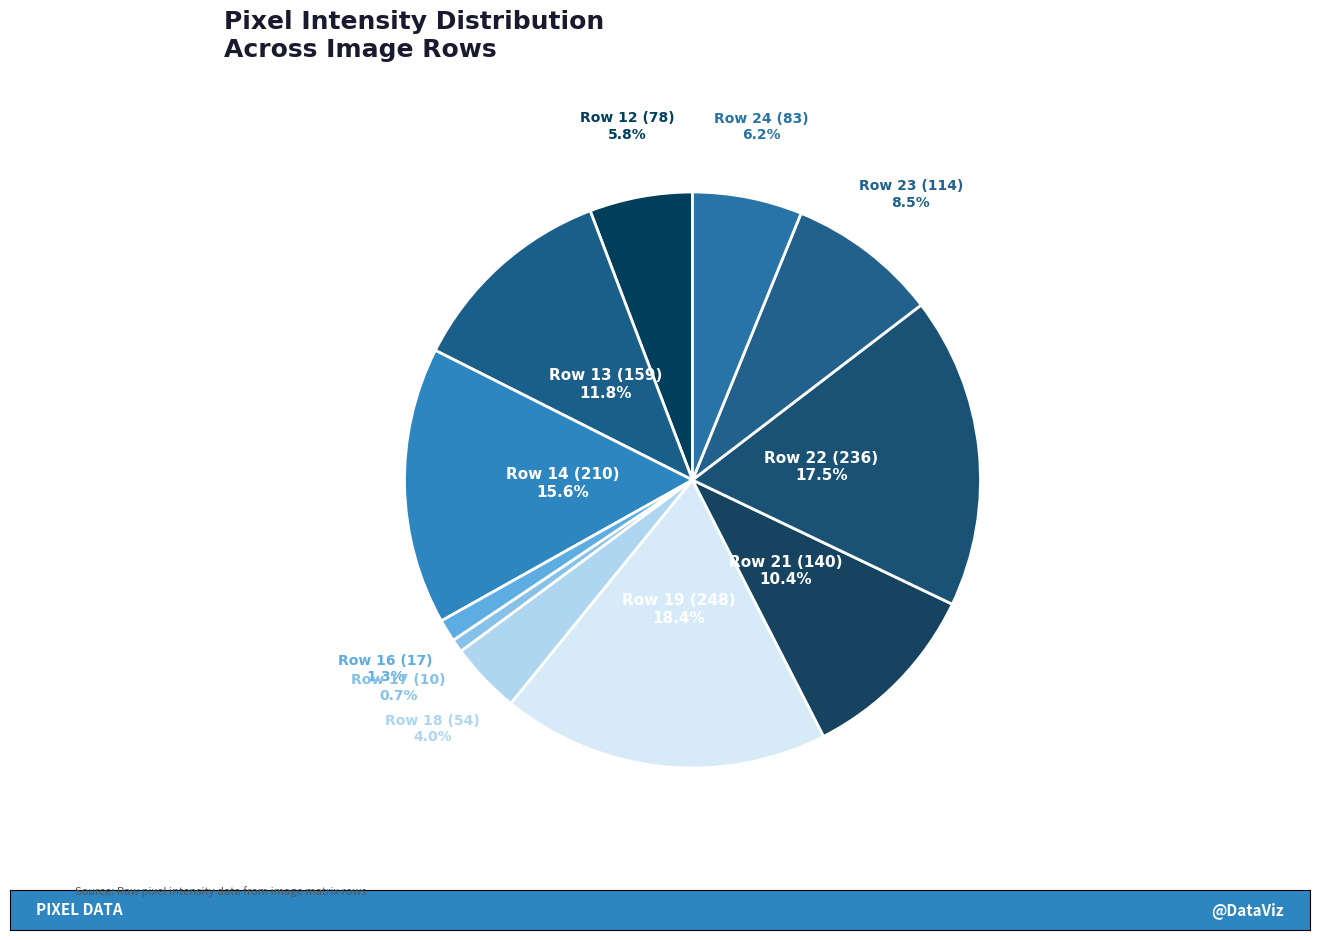

What is the smallest slice in the pie chart?

Row 17 (10)